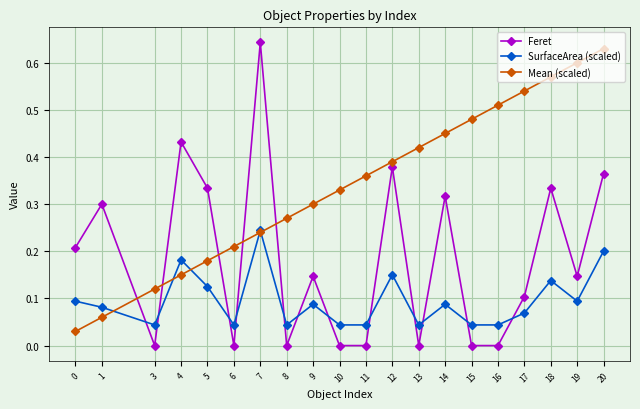

Is the value of Feret at 20 greater than the value of SurfaceArea (scaled) at 15?

Yes